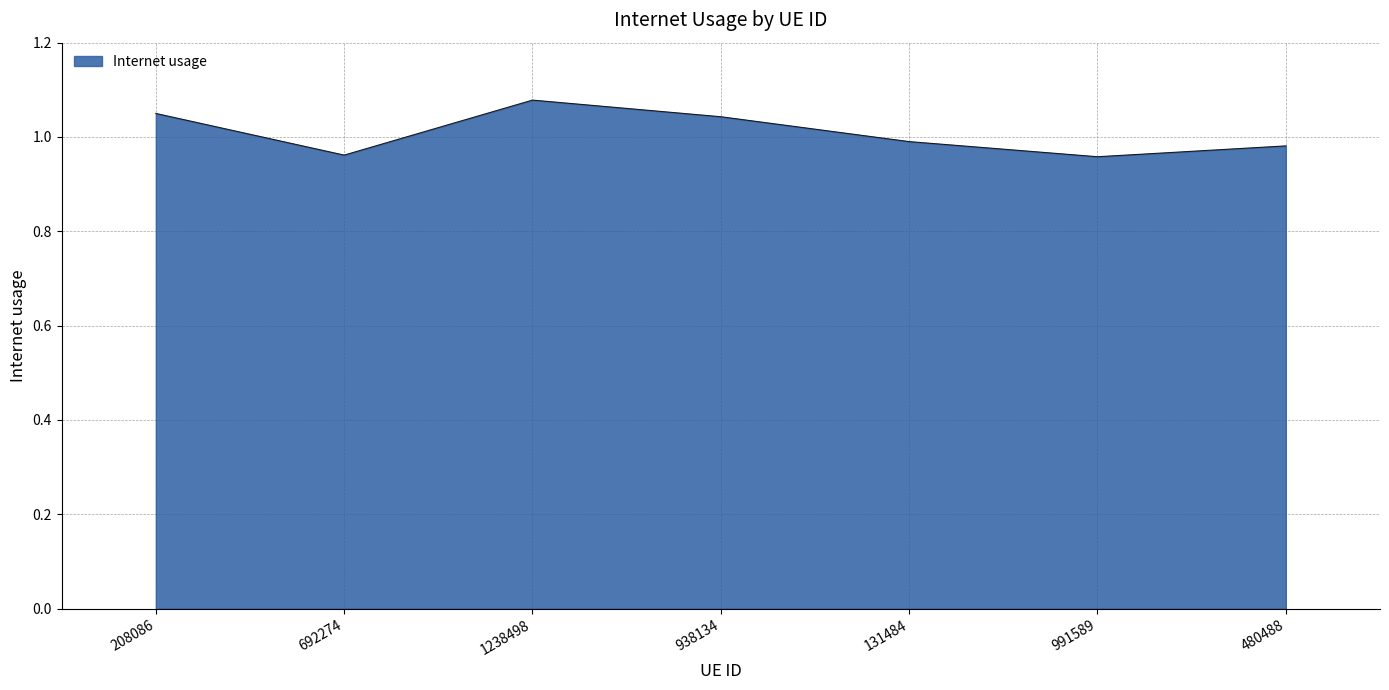

What is the sum of the values at 208086 and 131484?

2.0